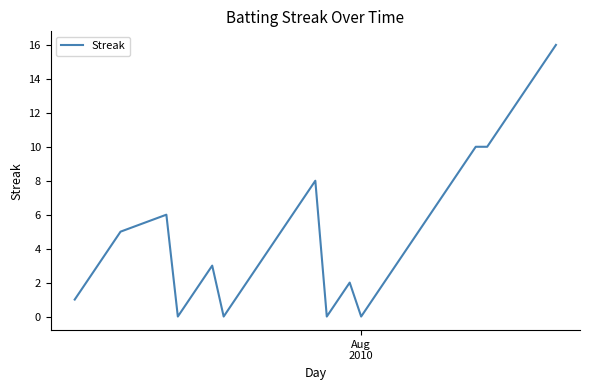

What is the maximum value shown in the chart?

16